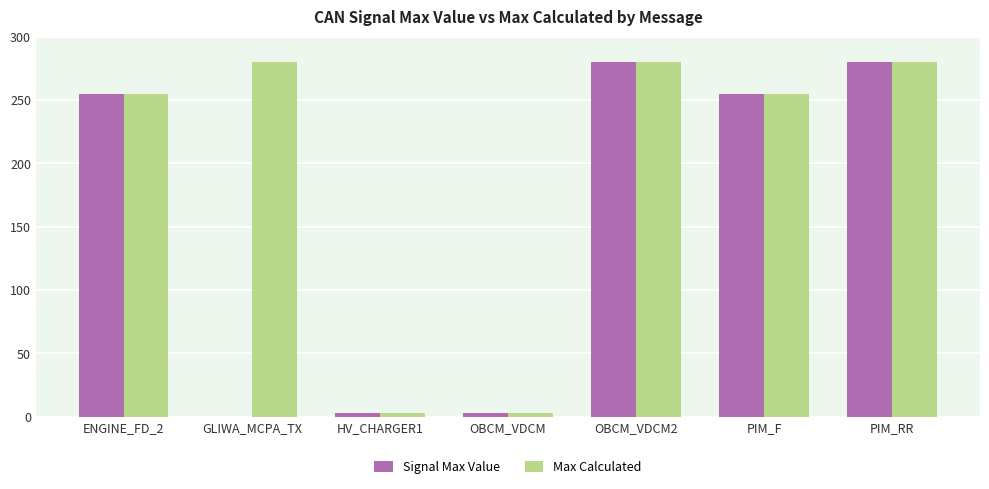

Which series changed the most between GLIWA_MCPA_TX and OBCM_VDCM?

Max Calculated